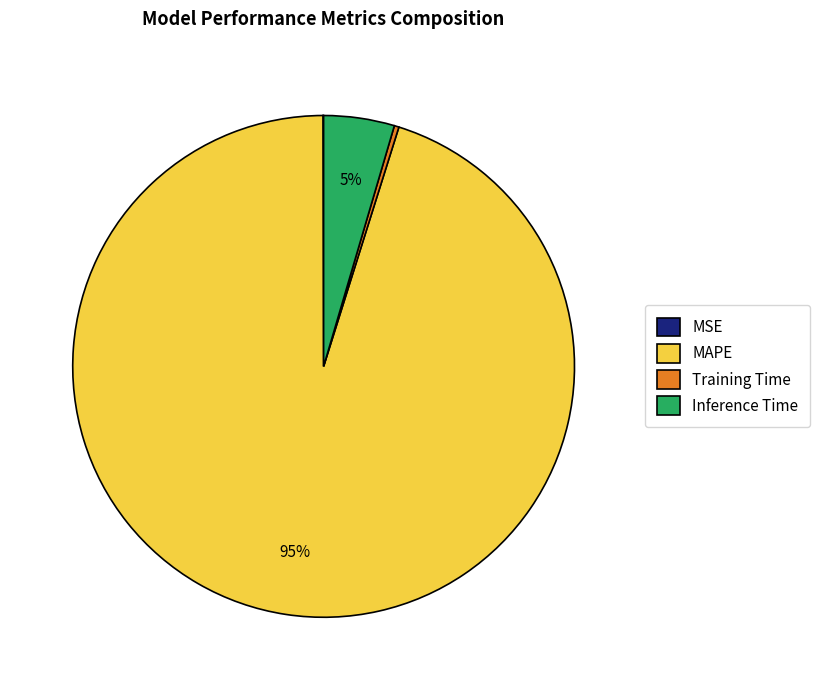

Which category has the biggest portion of the pie?

MAPE